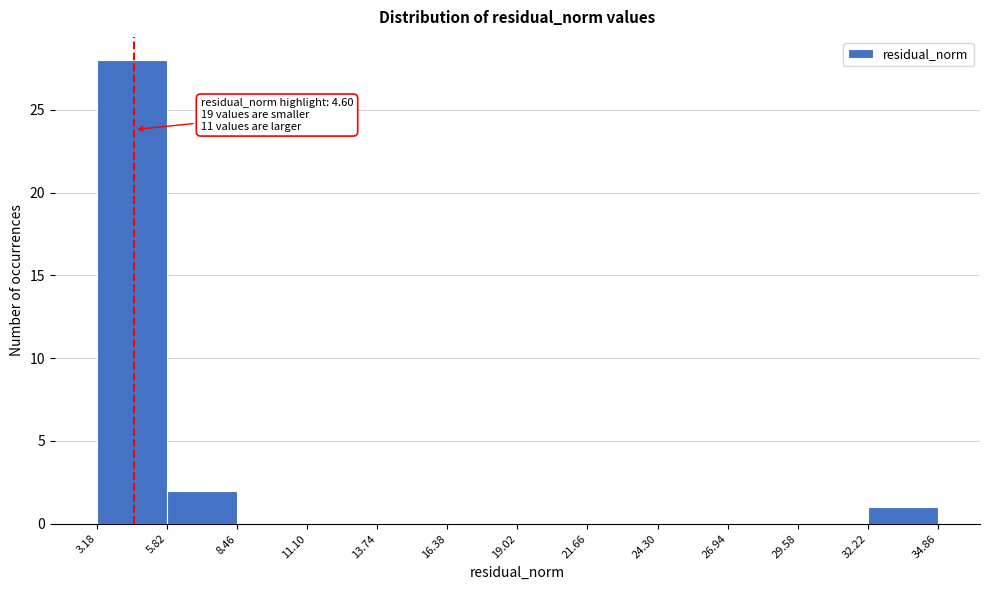

Which range on the x-axis has the tallest bar?

3.18 to 5.82